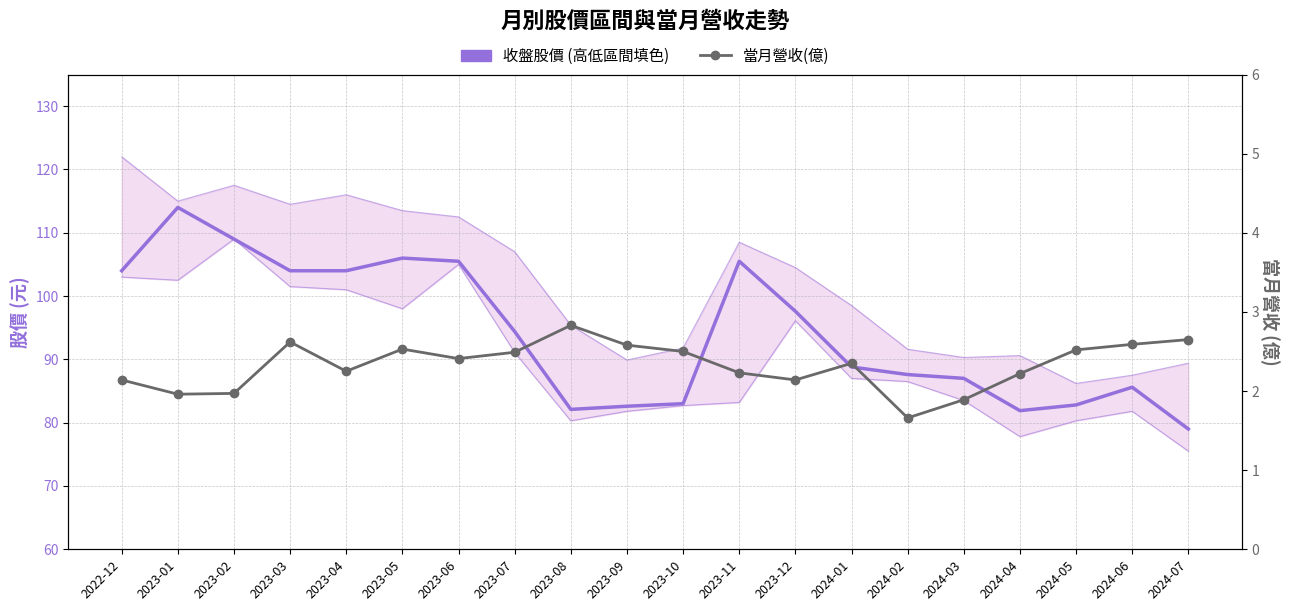

What is the difference between the 當月營收(億) values at 2022-12 and 2024-07?

0.5